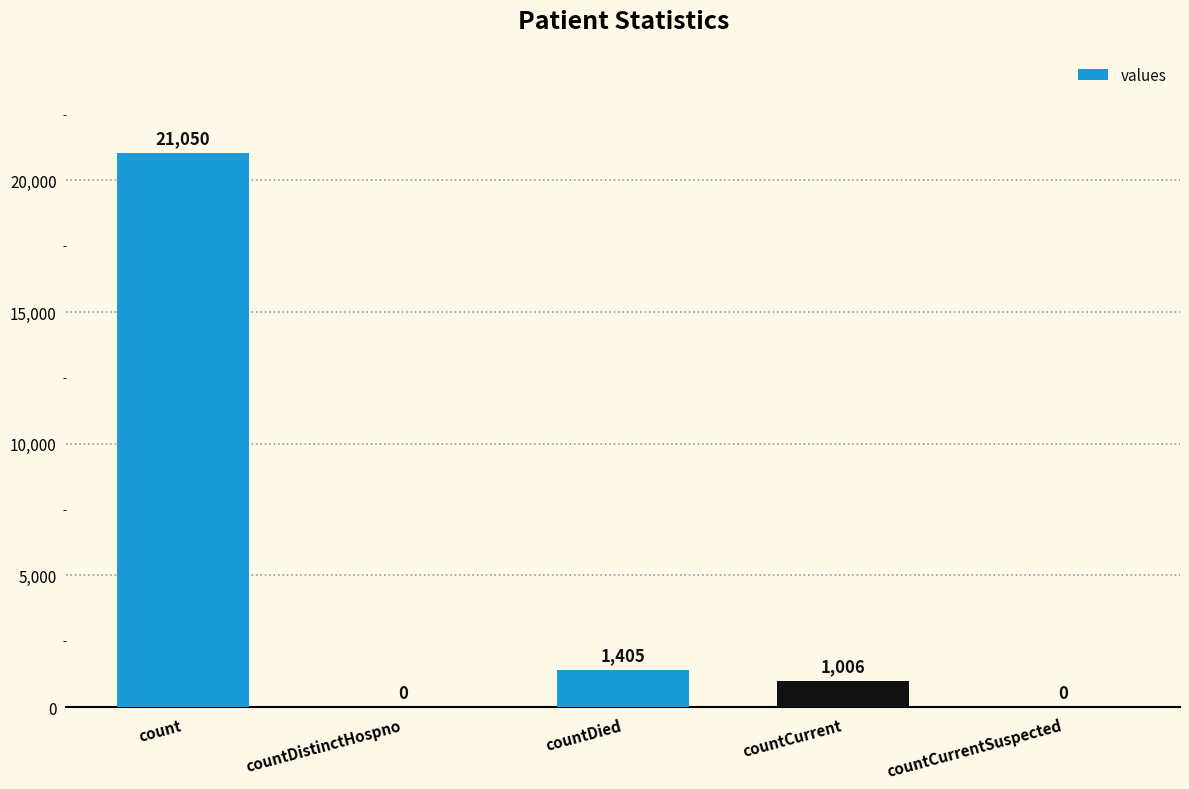

The chart shows a value of -7791 at countDistinctHospno. True or false?

False